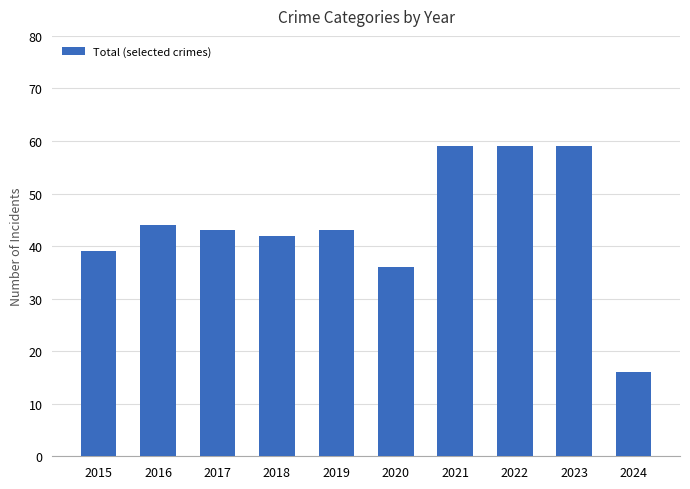

The value at 2015 is 39. True or false?

True